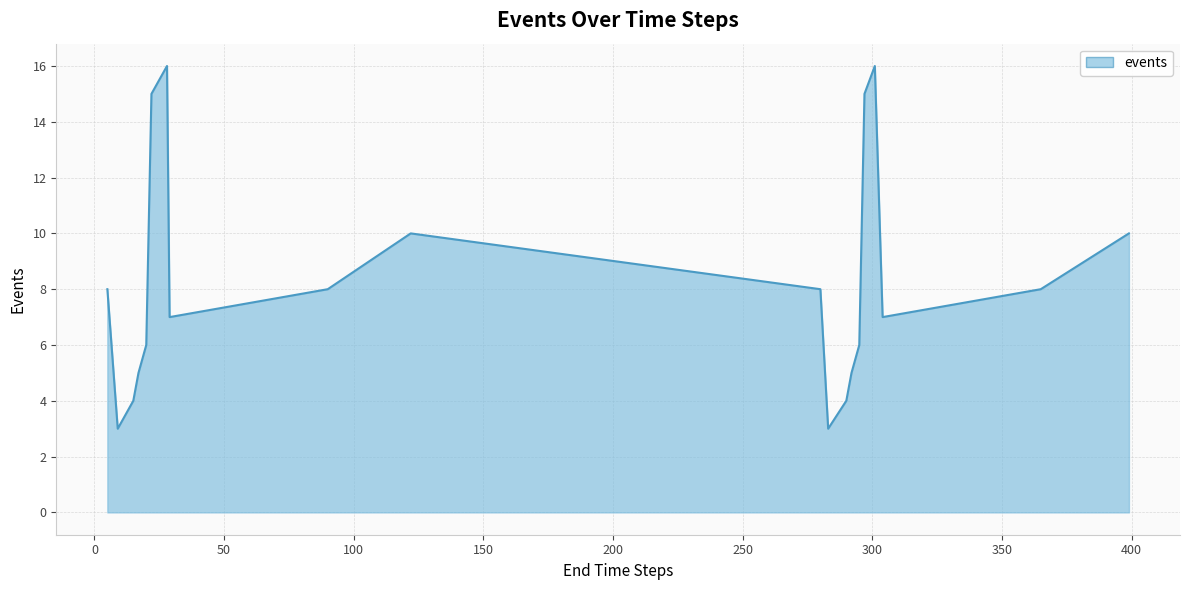

What is the minimum value shown in the chart?

3